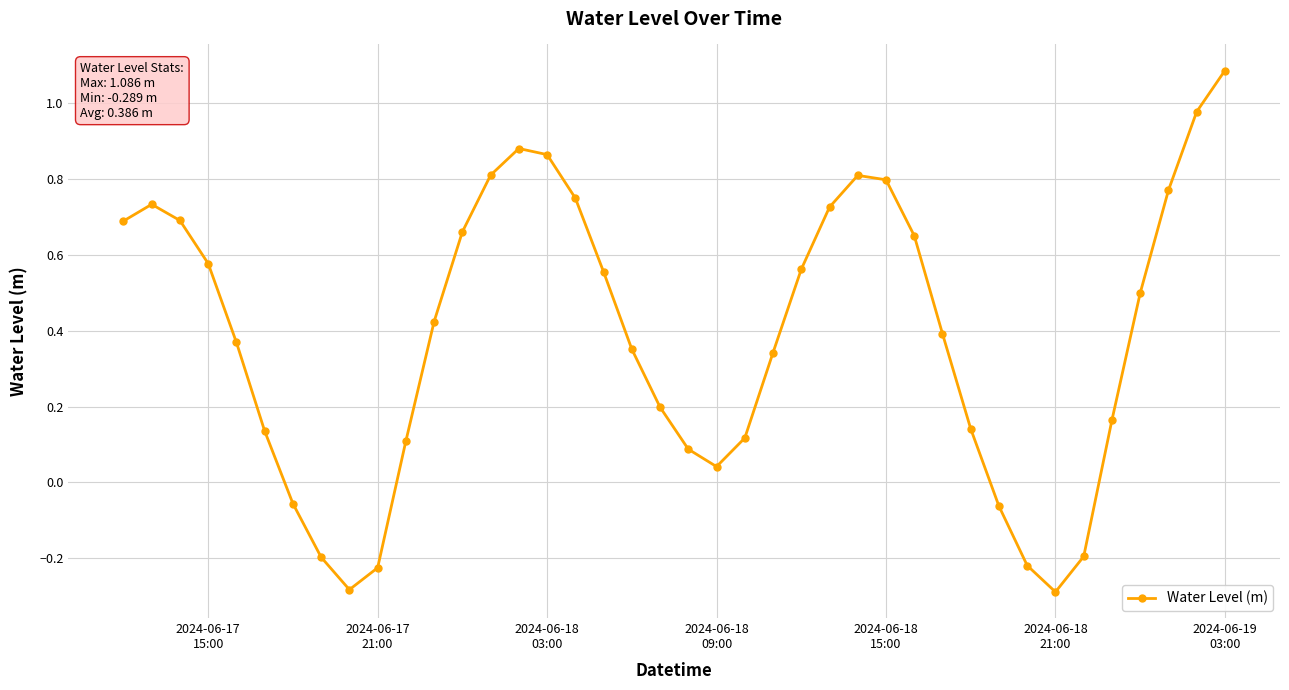

What is the greatest value displayed?

1.1